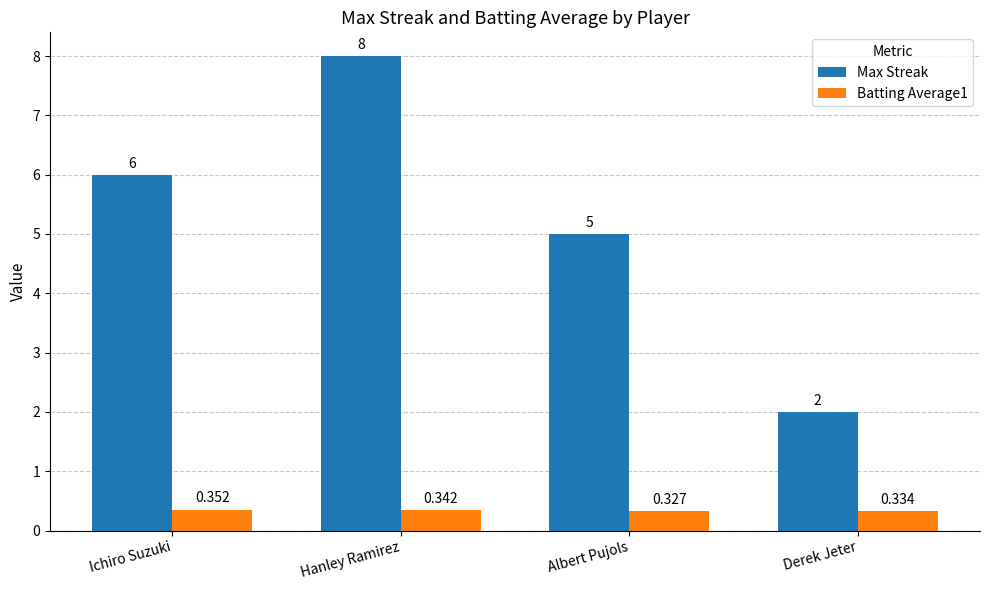

What is the difference between the second highest and second lowest values in the Max Streak series?

1.0